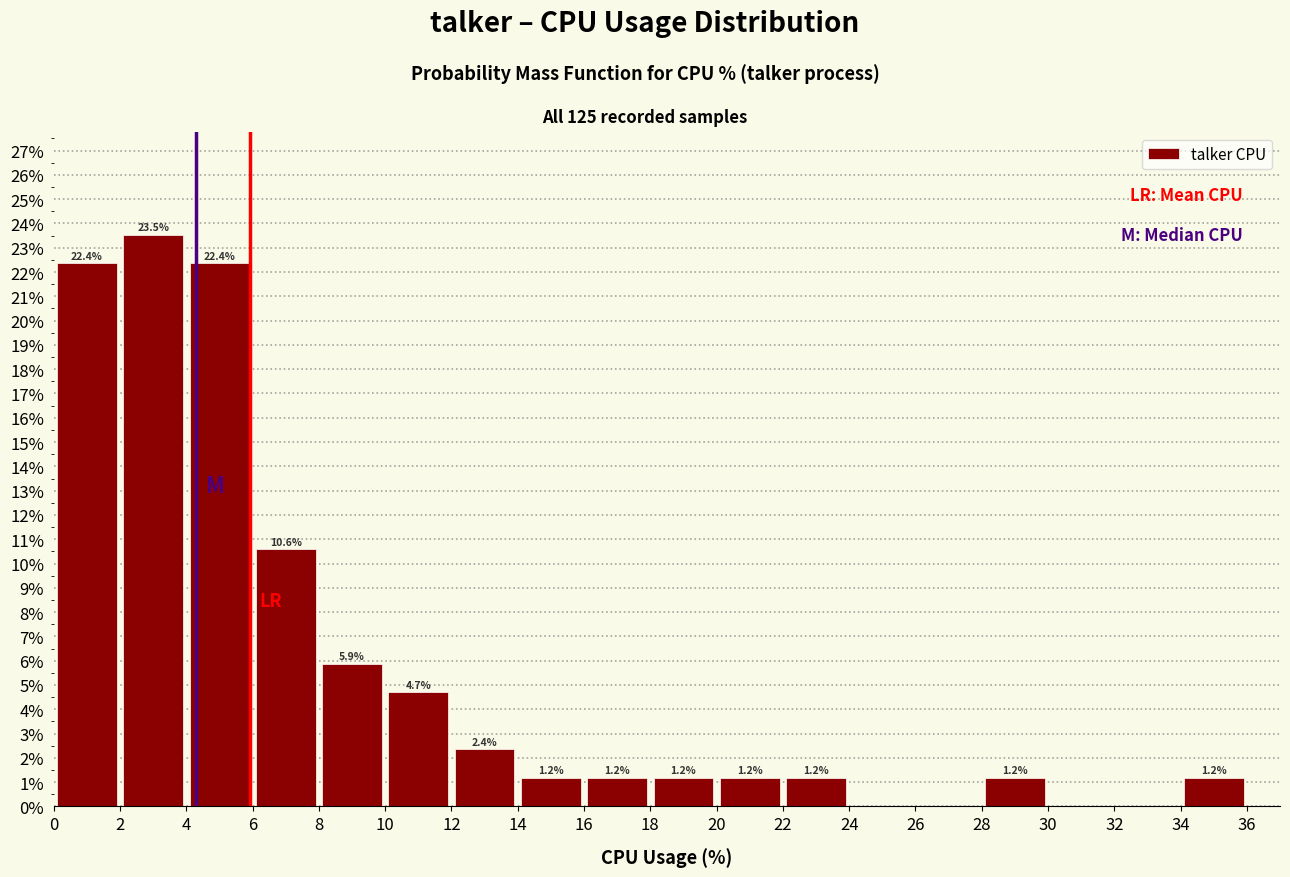

Over which range of the x-axis is the bar tallest?

2 to 4